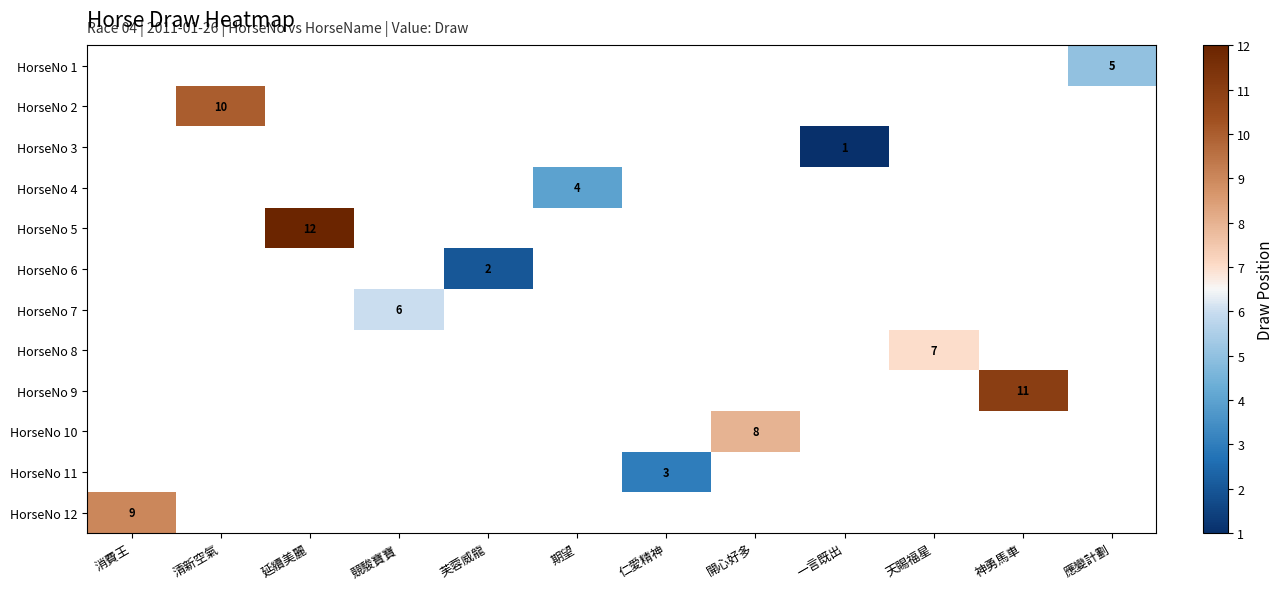

Is it true that HorseNo 4 equals 4 at 期望?

True